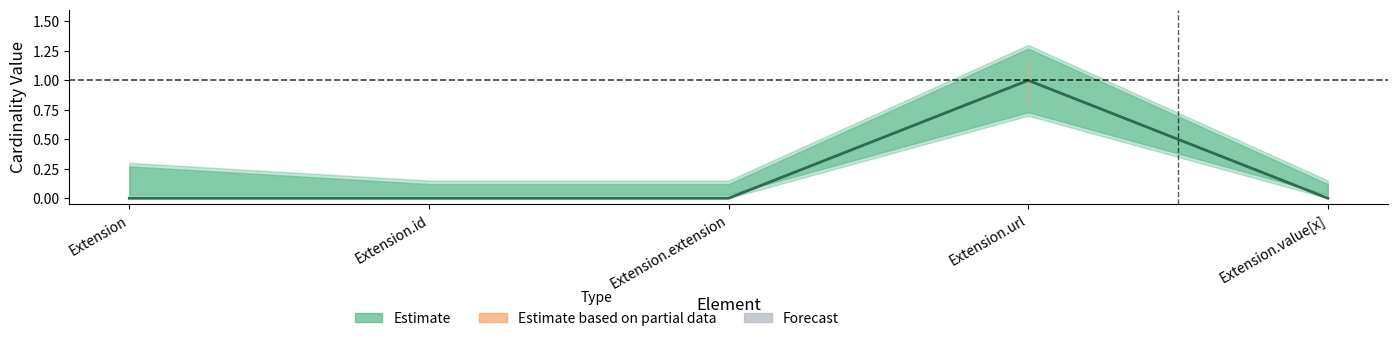

Is this an area chart (filled region under the line)?

No